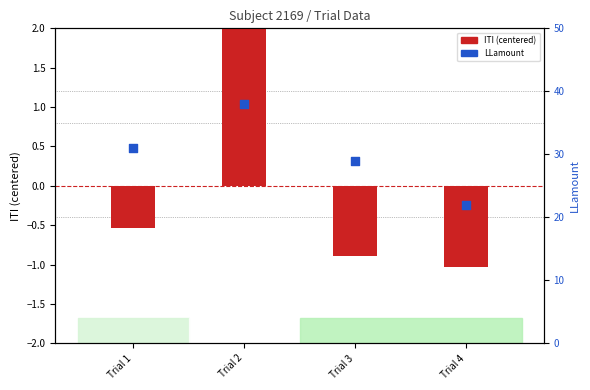

What are all the series names shown in the legend?

ITI (centered), LLamount